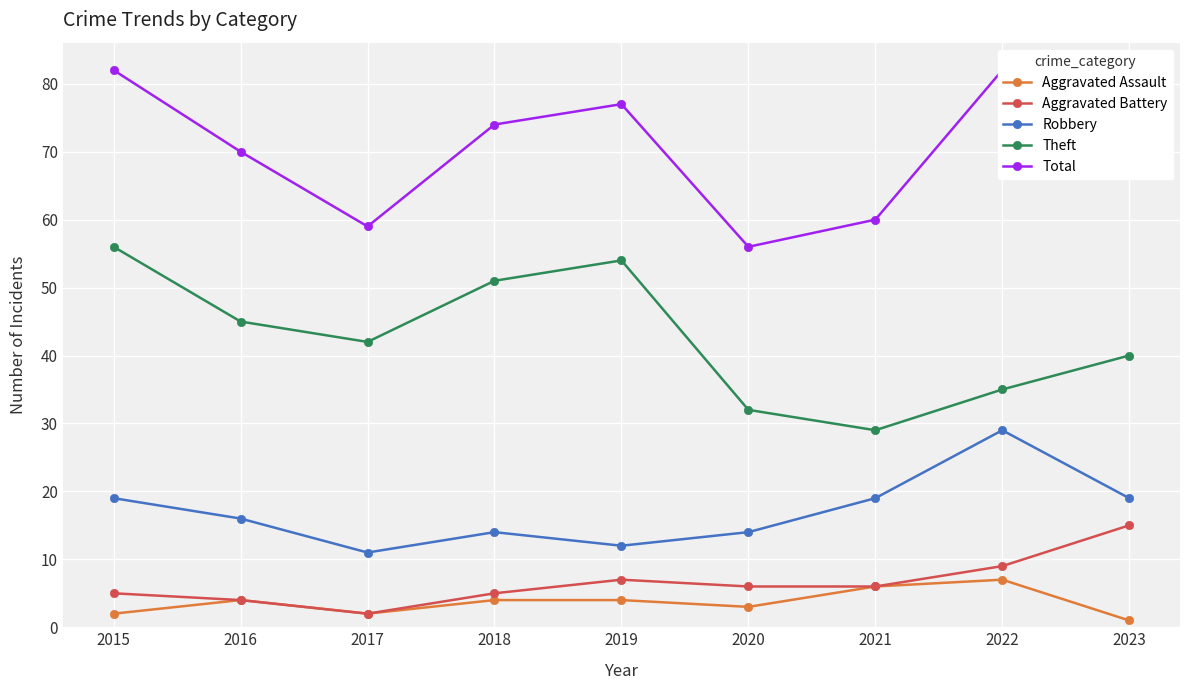

Reading right to left, list all the values displayed in this chart.

Aggravated Assault: 1	7	6	3	4	4	2	4	2
Aggravated Battery: 15	9	6	6	7	5	2	4	5
Robbery: 19	29	19	14	12	14	11	16	19
Theft: 40	35	29	32	54	51	42	45	56
Total: 77	82	60	56	77	74	59	70	82